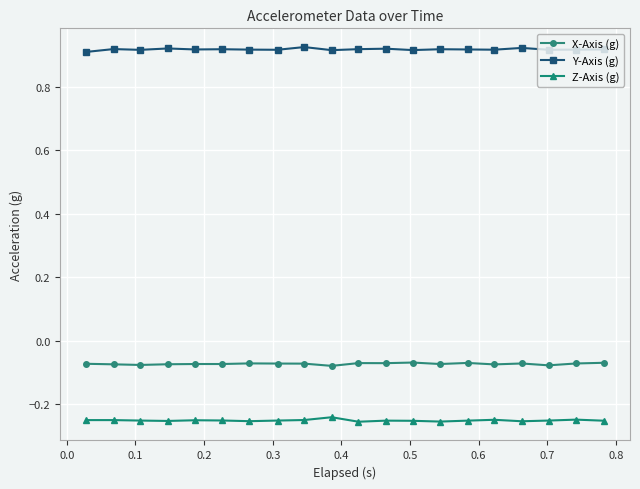

True or false: X-Axis (g) and Z-Axis (g) intersect in this chart.

False